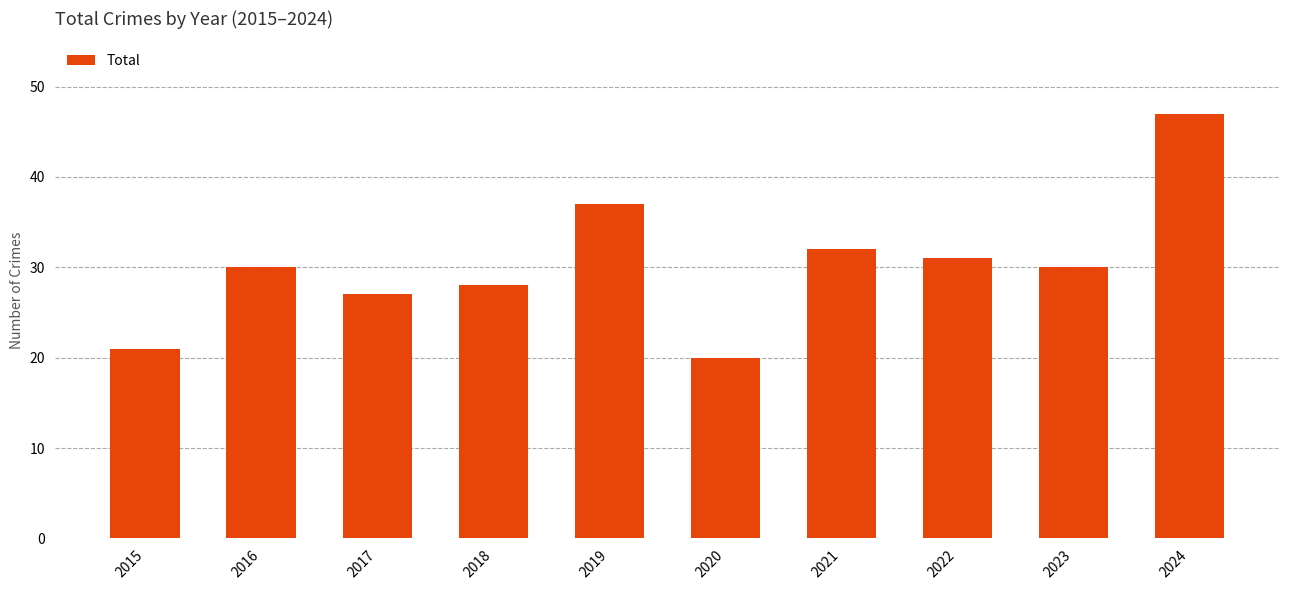

What is the ratio of the value at 2018 to the value at 2023?

0.9